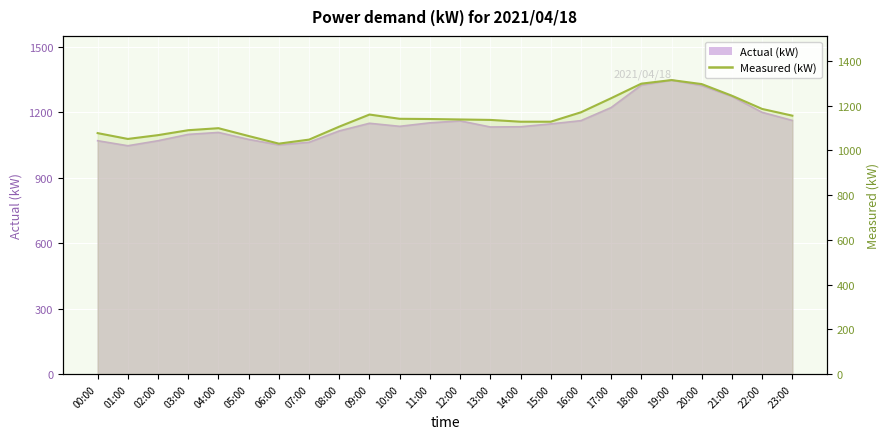

What is the change in value from 10:00 to 14:00?

-13